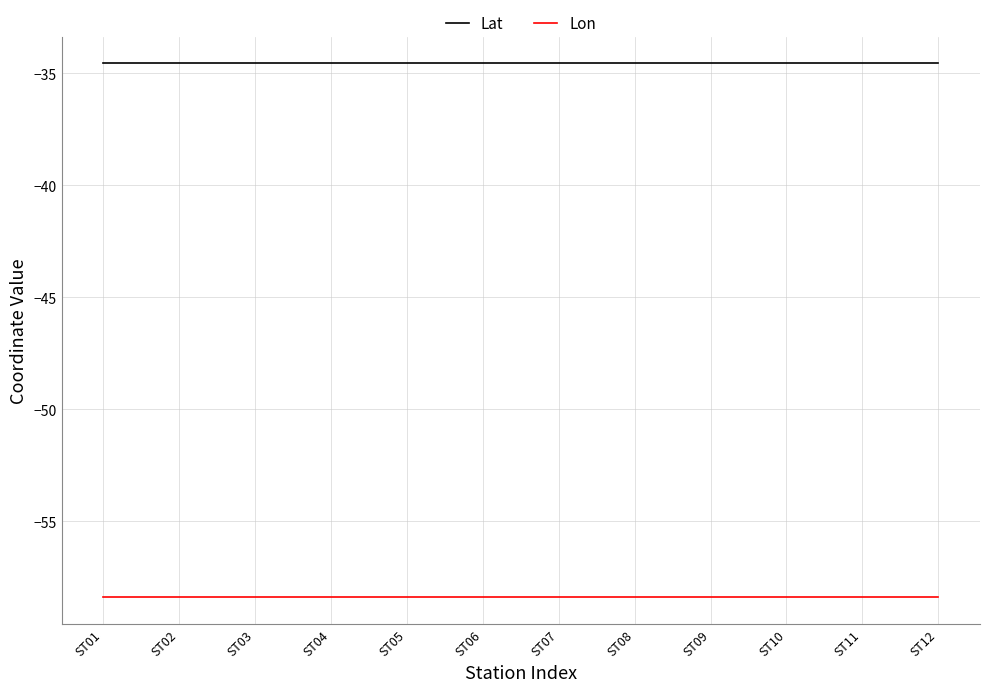

Is the value of Lat at ST06 greater than the value of Lon at ST10?

Yes